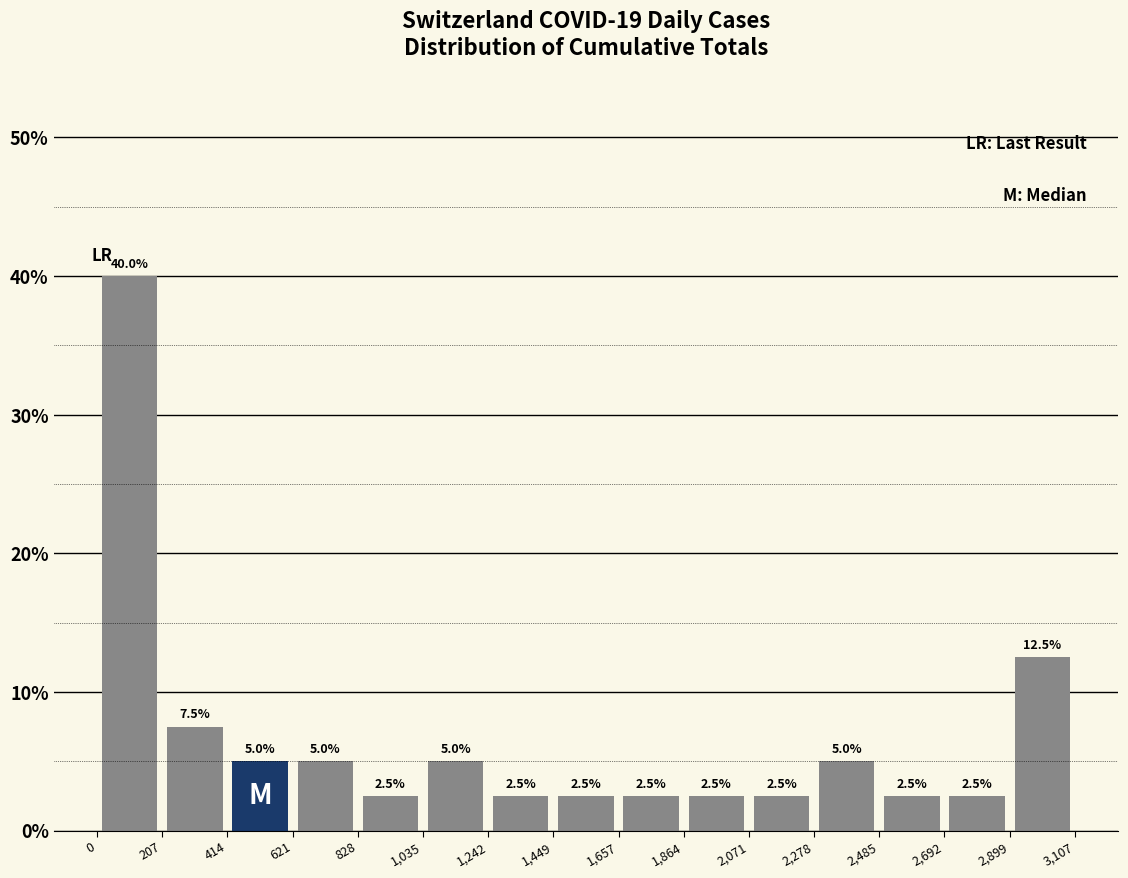

Which range on the x-axis has the tallest bar?

0 to 207